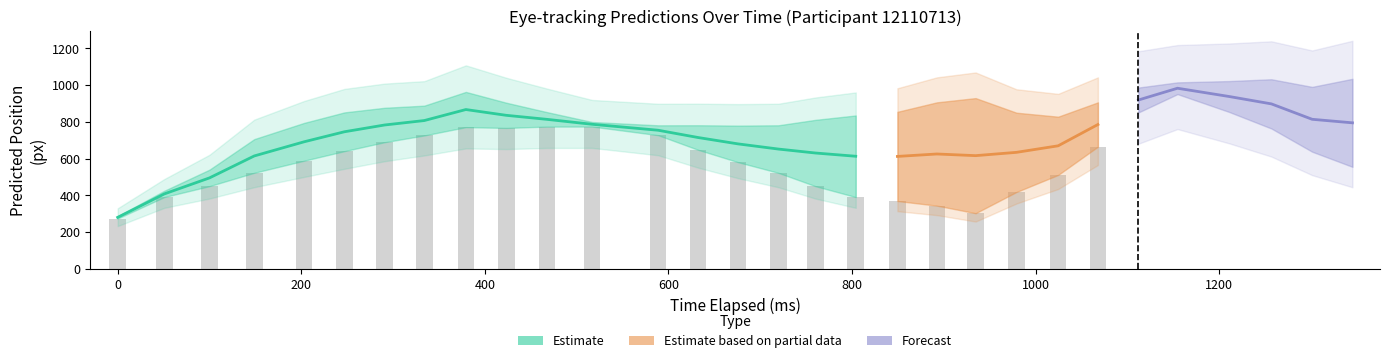

What is the sum of all x_pred values?

19393.5